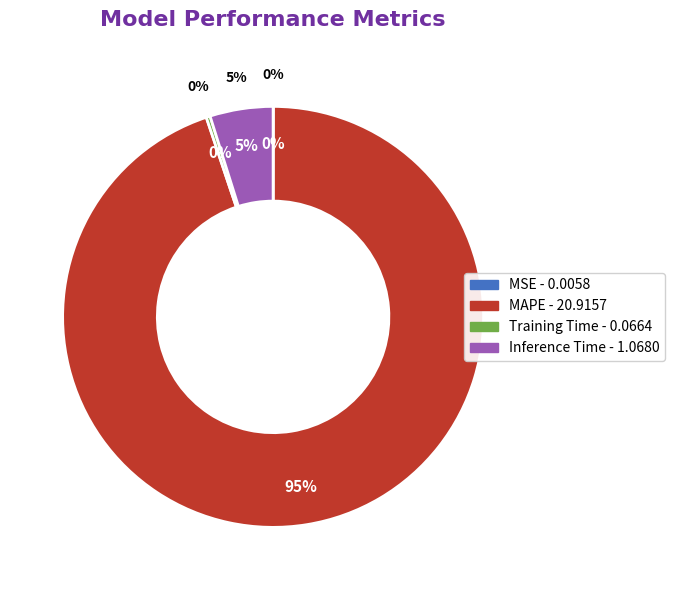

Which slice is the largest?

MAPE